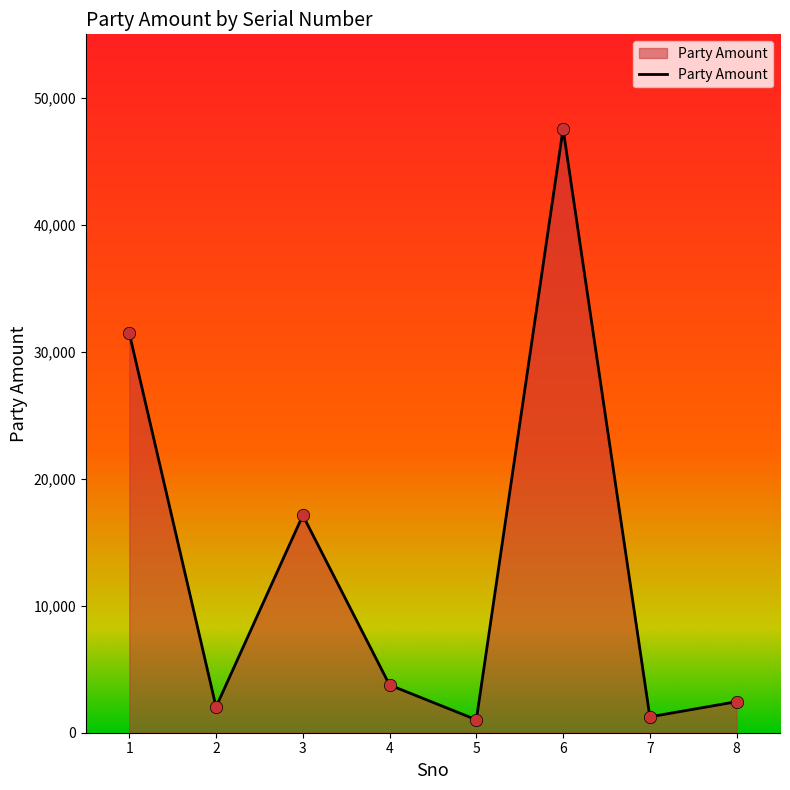

Approximately how many times larger is the value at 4 compared to 3?

0.2